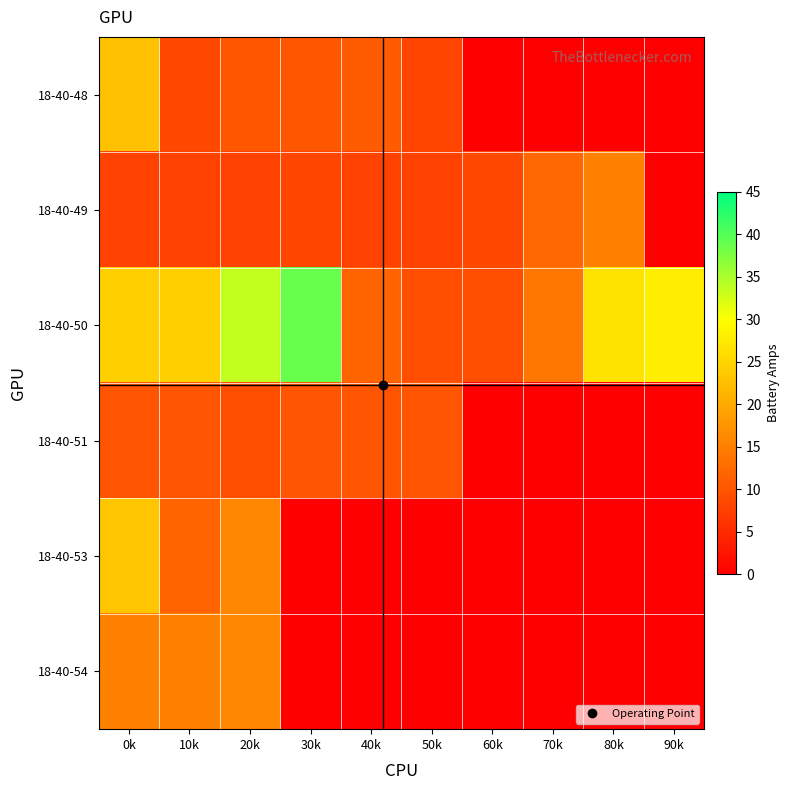

What is the total value across all series at 60k?

17.8